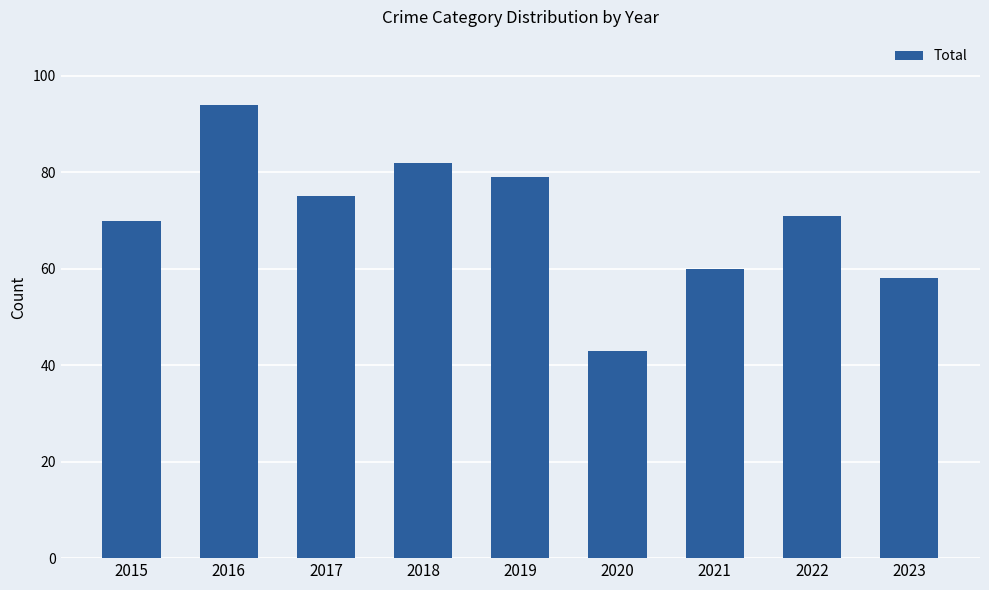

Are the bars grouped side by side (vs. stacked)?

No